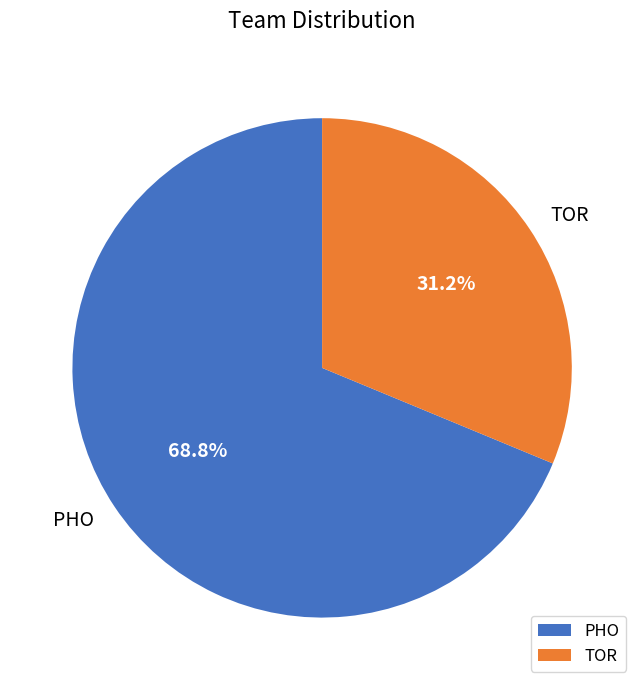

Which slice is the smallest?

TOR